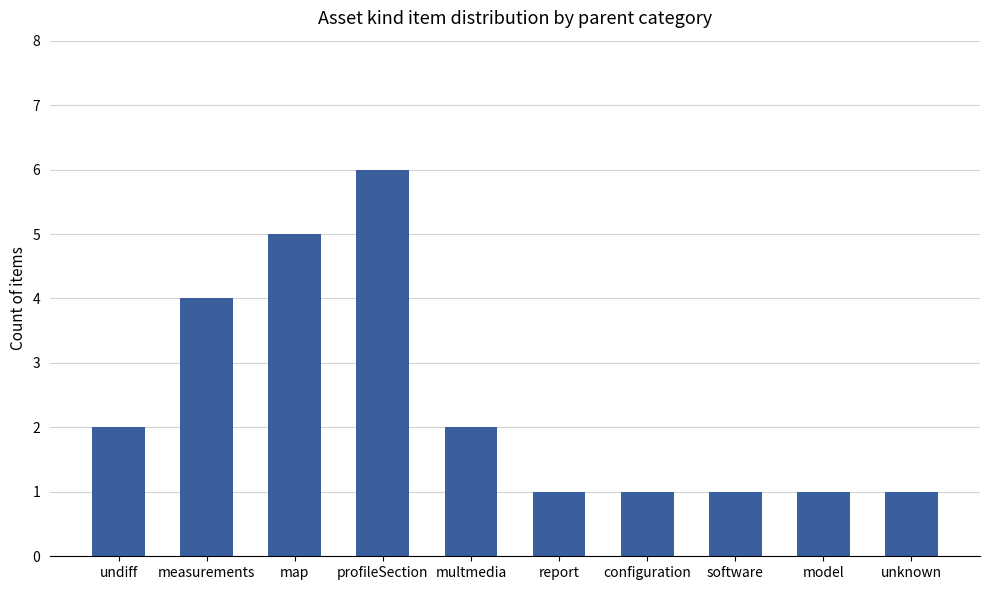

What is the approximate value at map?

5